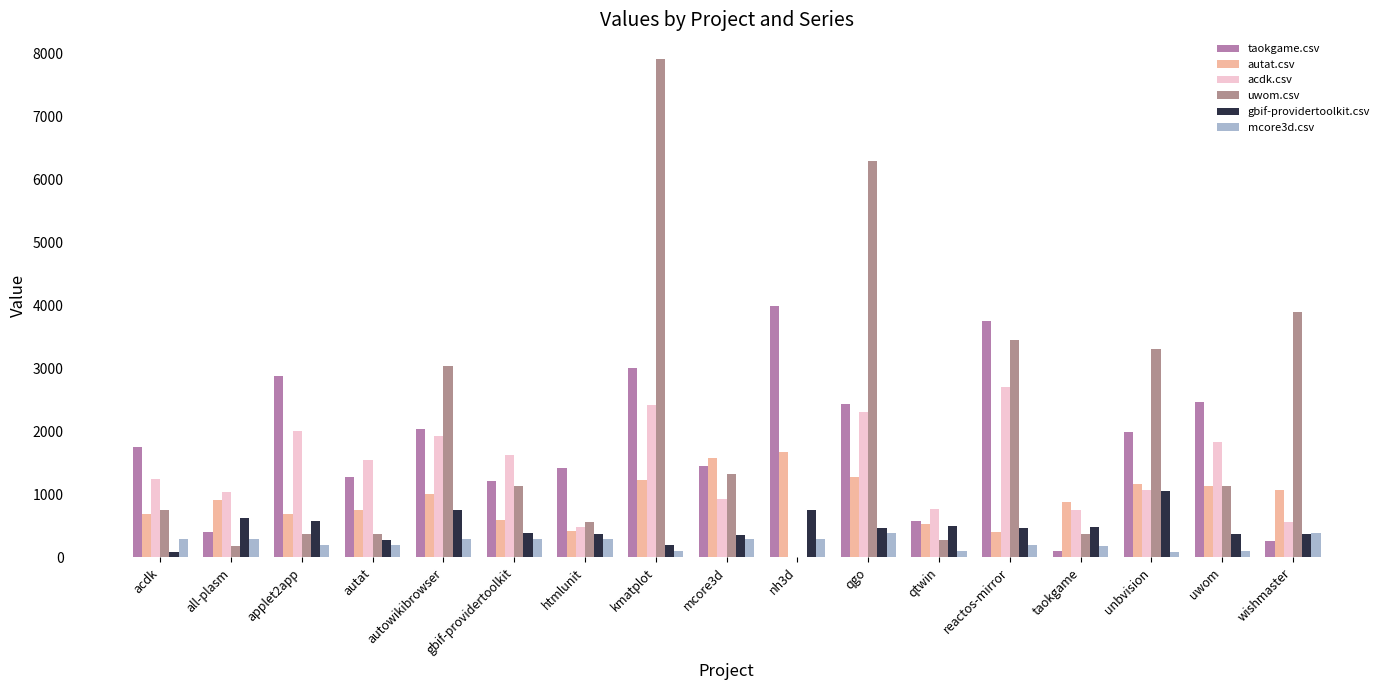

Between autat and qgo, which series saw the biggest shift?

uwom.csv